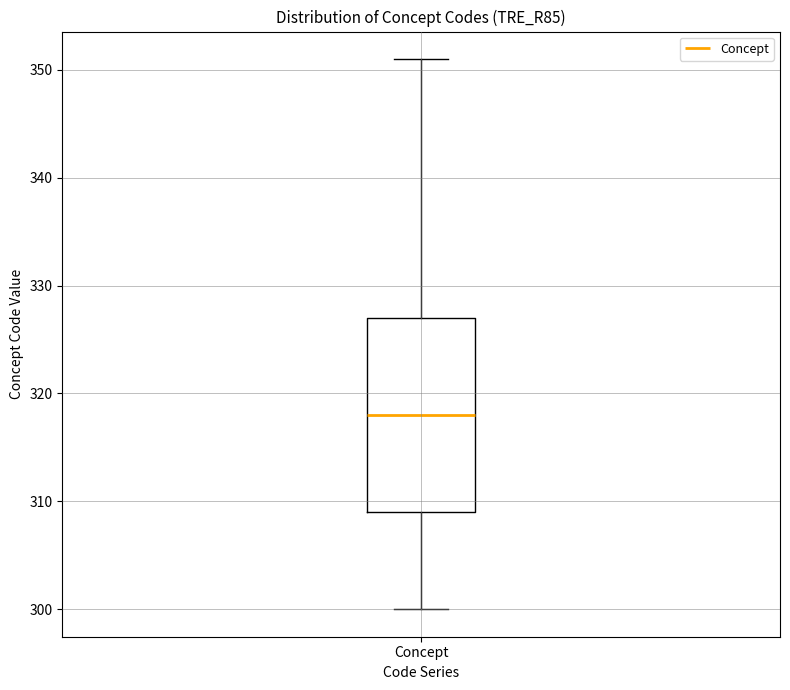

Where does the lower whisker of the box for Concept end on the y-axis? The values are not printed on the chart, so give them approximately, as read against the axis.

300